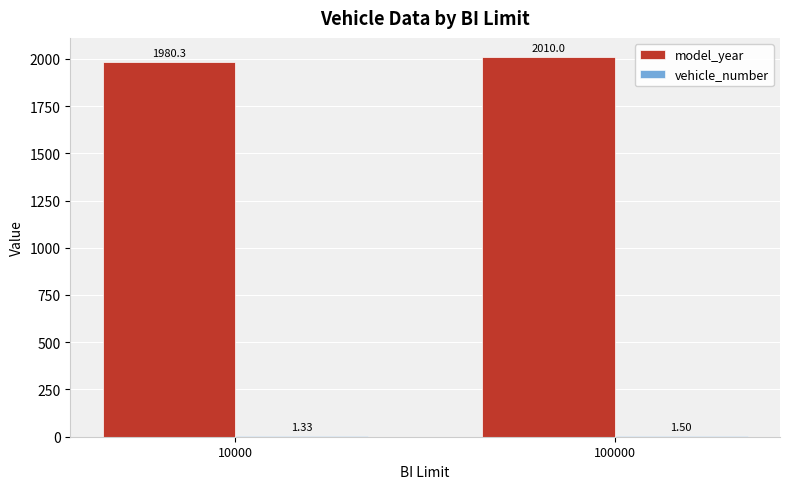

Which series has the largest total across all categories?

model_year